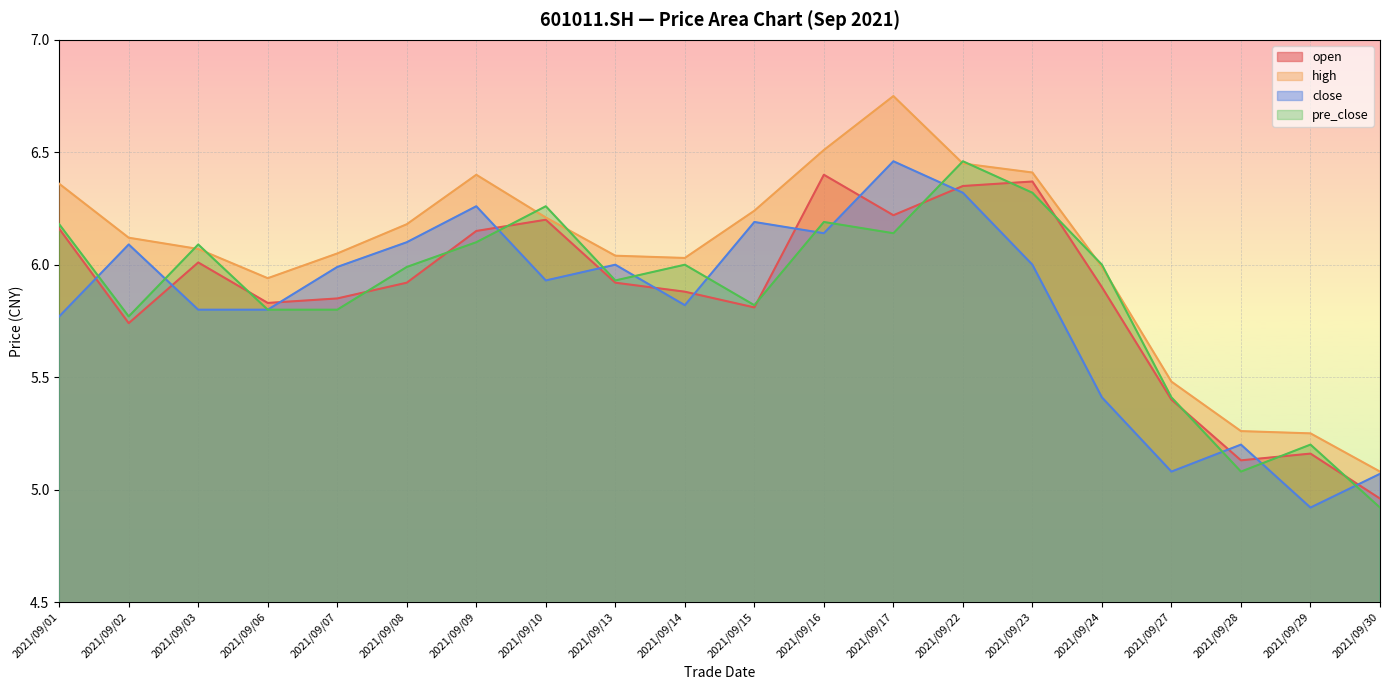

True or false: close has a value of 10.5 at 2021/09/09.

False